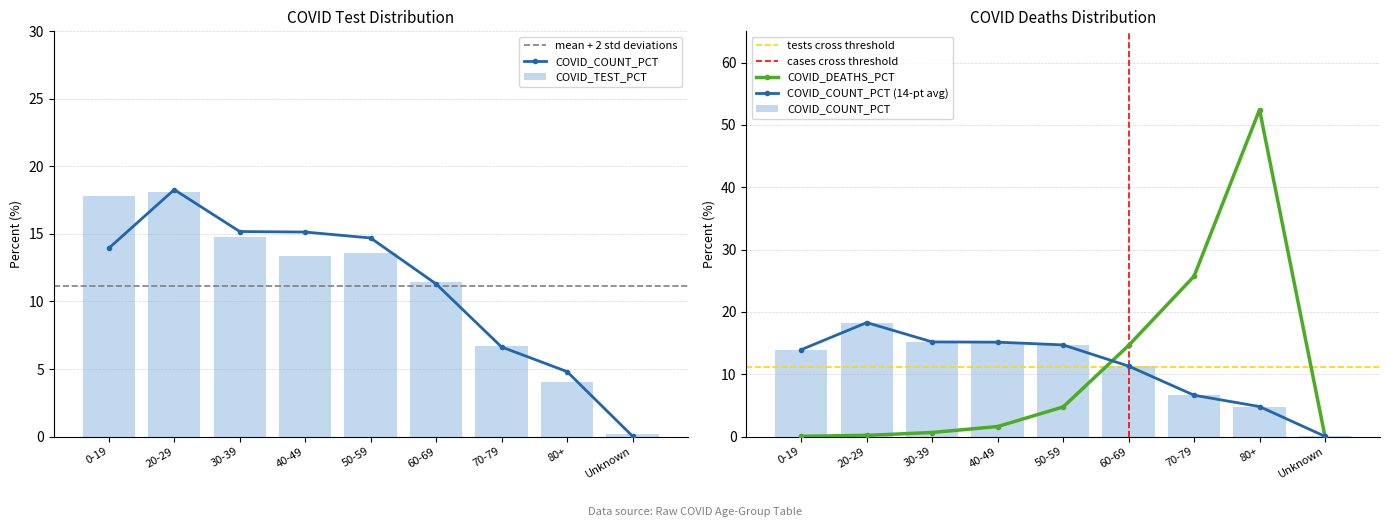

True or false: COVID_COUNT_PCT has a value of 10.8 at 70-79.

False